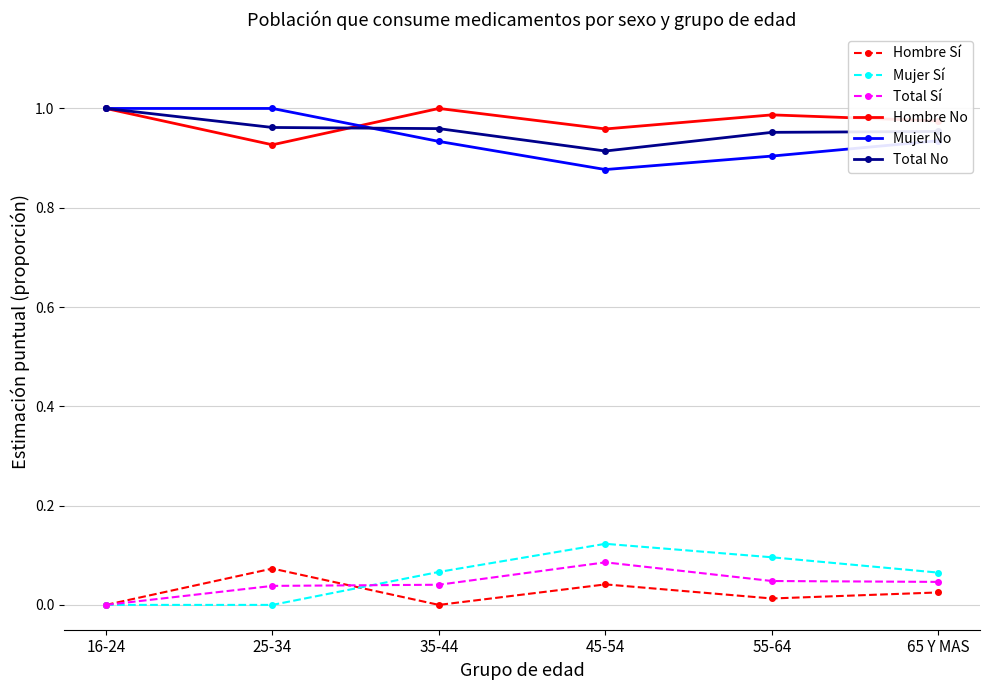

Is the value of Mujer Sí at 25-34 greater than the value of Hombre Sí at 45-54?

No